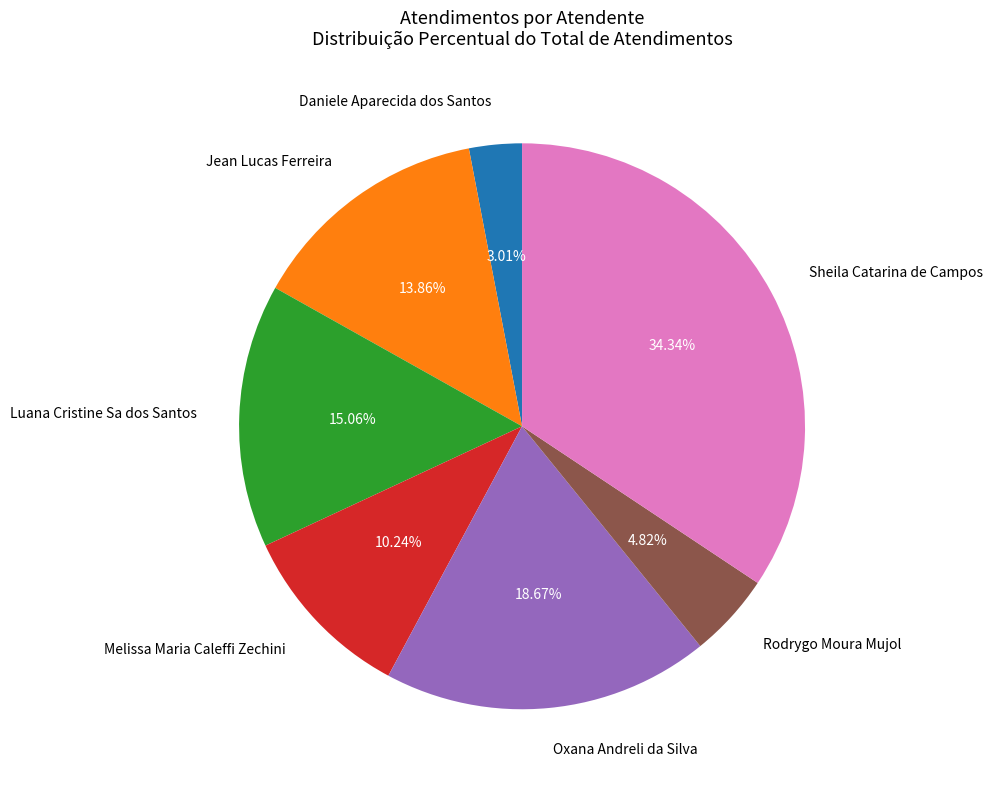

The Rodrygo Moura Mujol slice represents 5% of the pie. True or false?

True